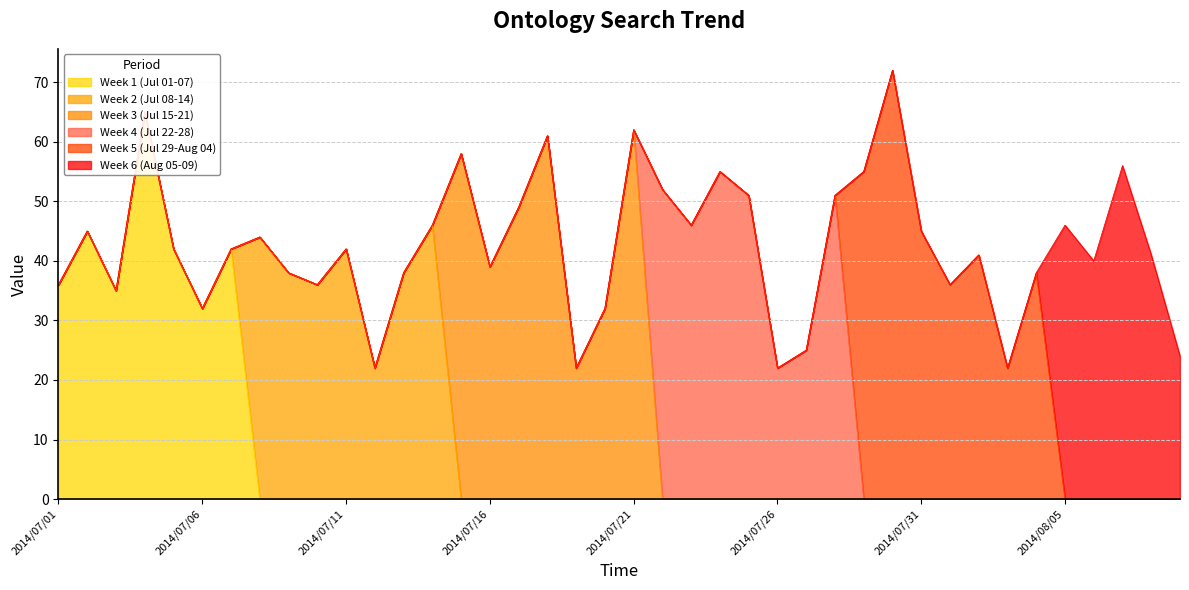

What is the label of the 39th point from the right?

2014/07/02